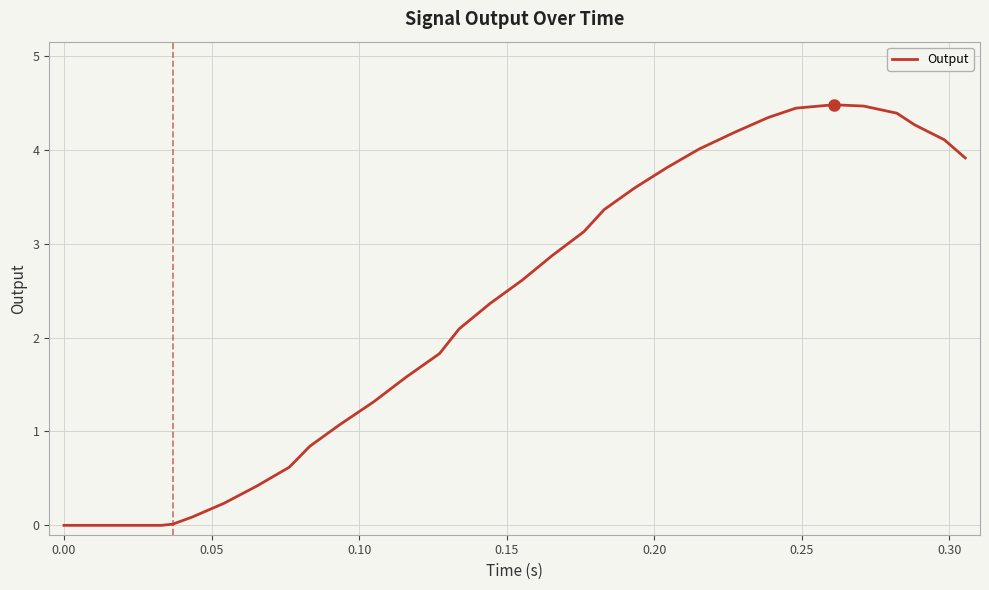

What is the maximum value shown in the chart?

4.5